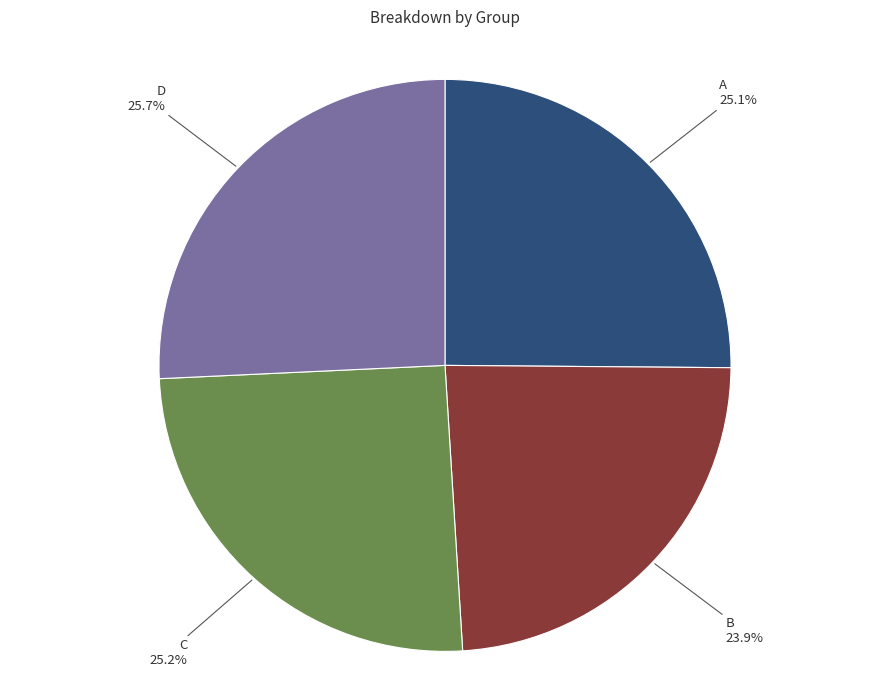

Does any single category account for the majority?

No